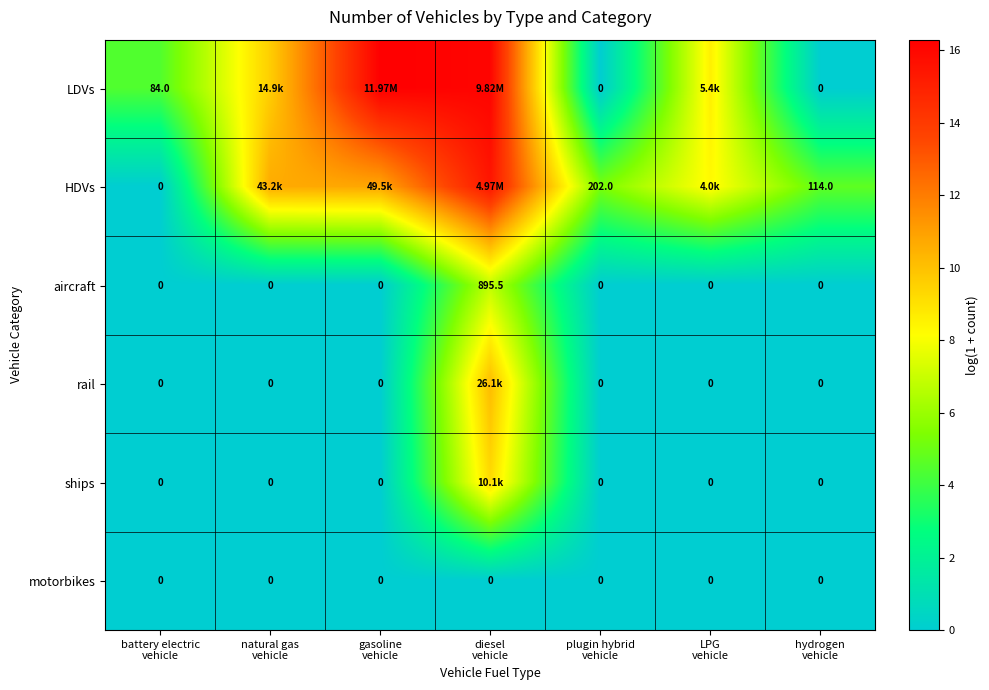

True or false: aircraft has a value of 0.0 at LPG vehicle.

True